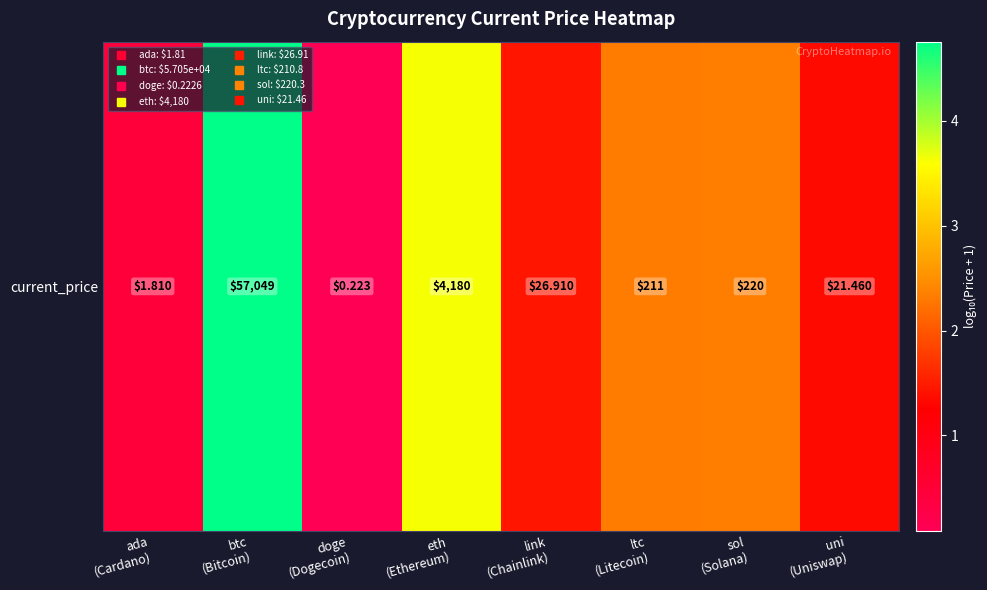

Where does the data first go above 2?

btc
(Bitcoin)